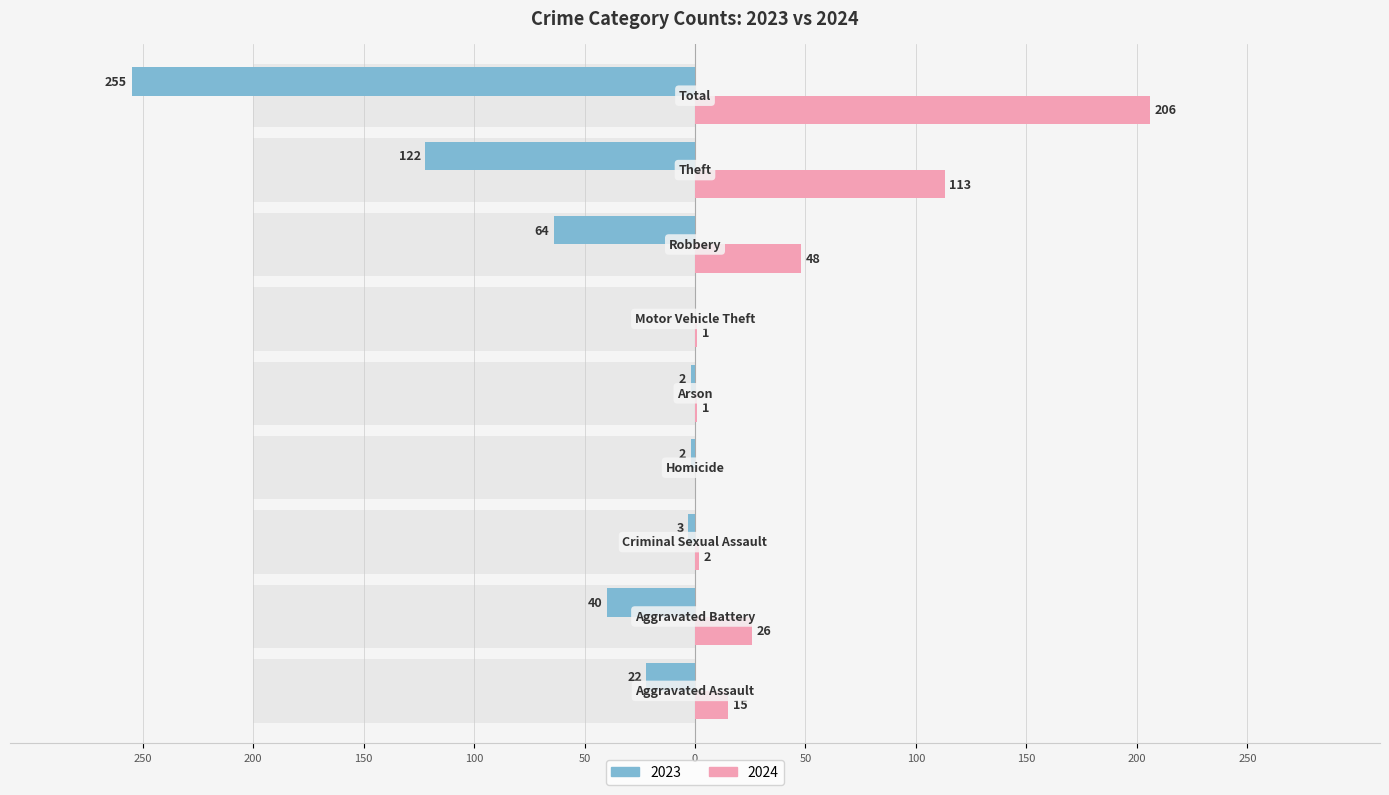

How many groups of bars are there?

9